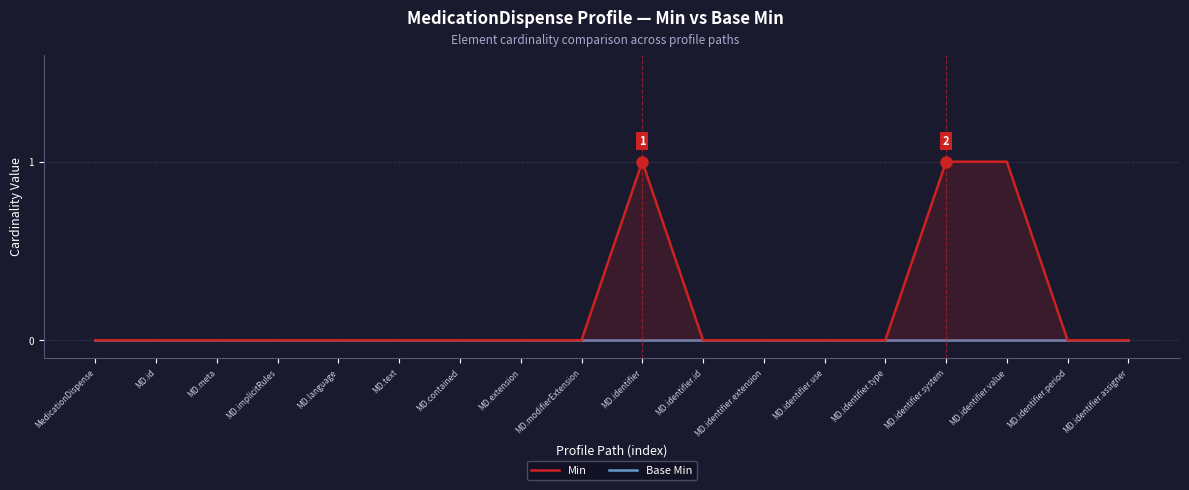

At how many categories does at least one series exceed 0?

3